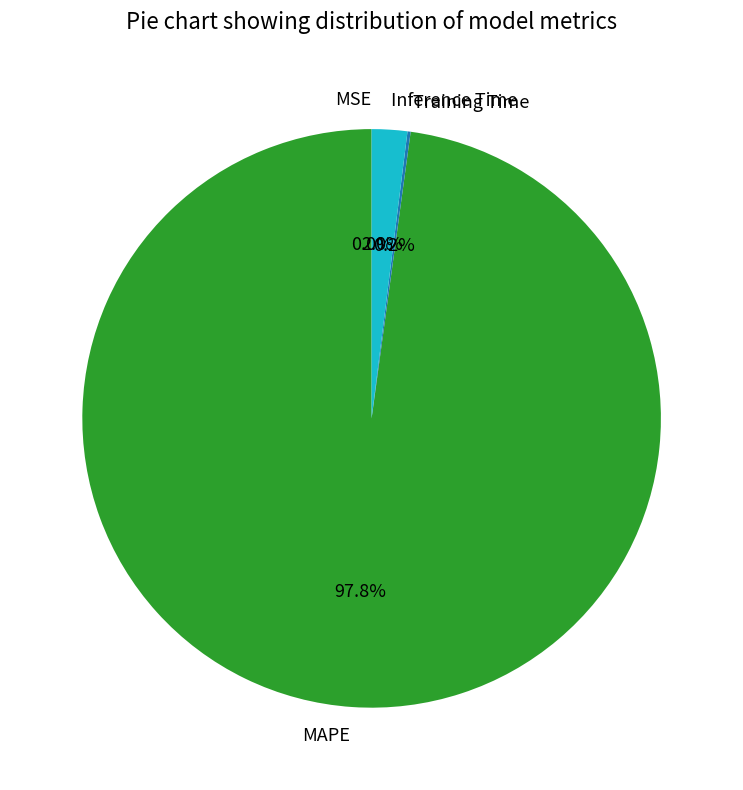

What is the largest slice in the pie chart?

MAPE